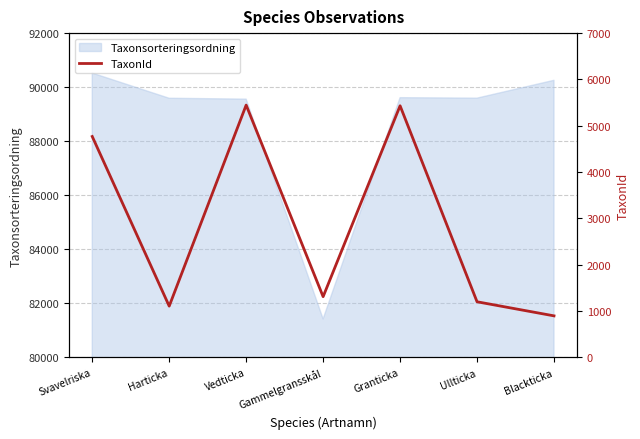

True or false: the data shows 5447 at Vedticka.

True